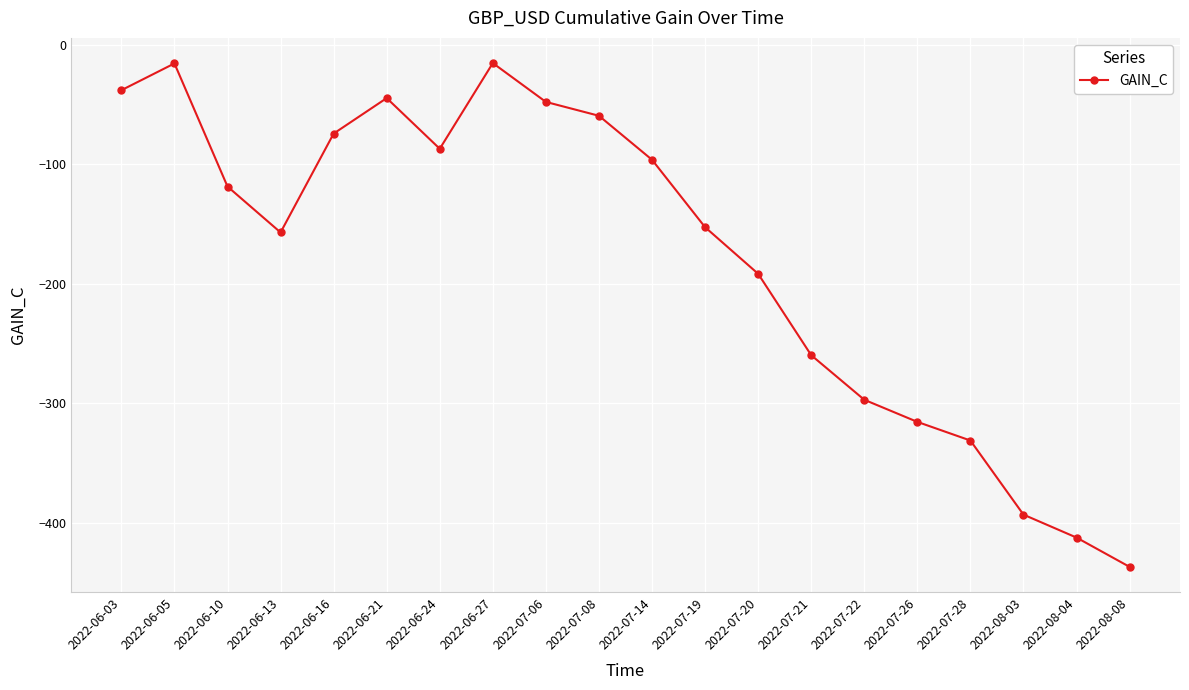

What is the change in value from 2022-07-21 to 2022-08-04?

-152.6